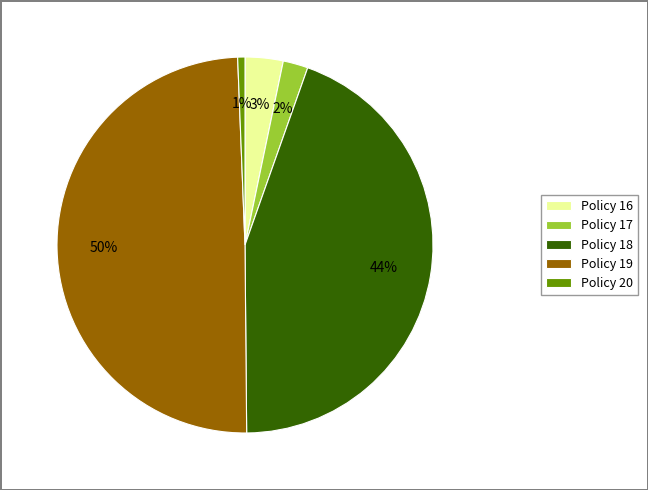

Rank the categories by value from lowest to highest.

Policy 20, Policy 17, Policy 16, Policy 18, Policy 19